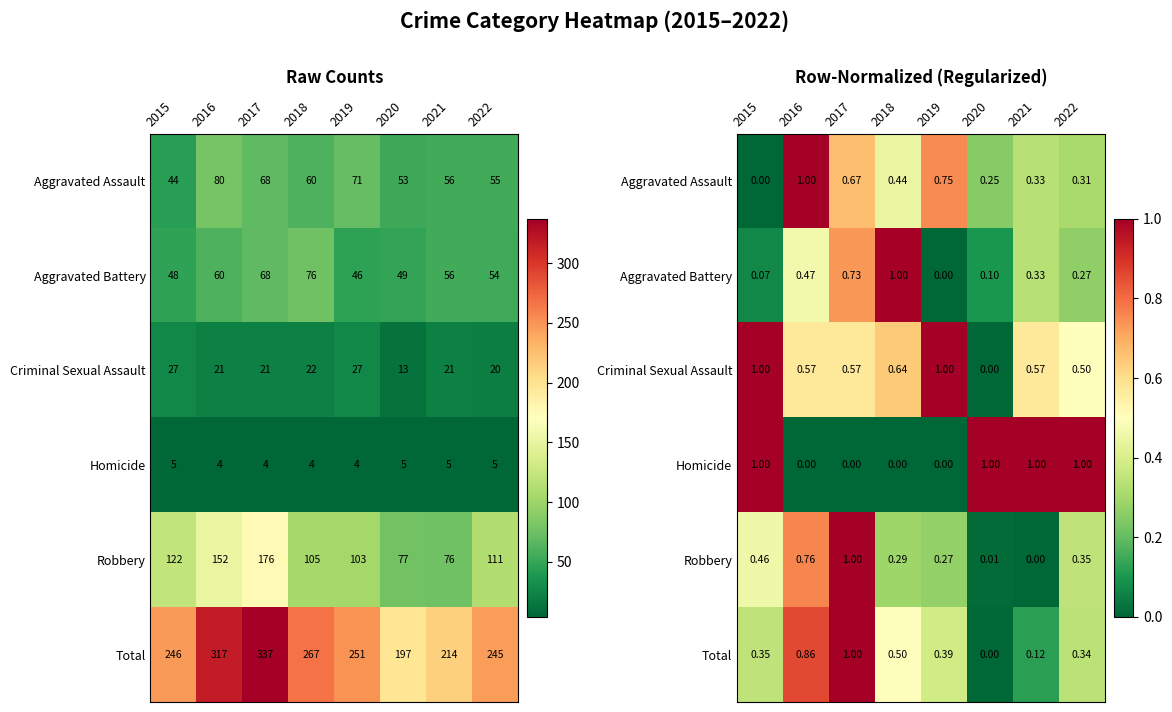

How many data points does each series have?

8